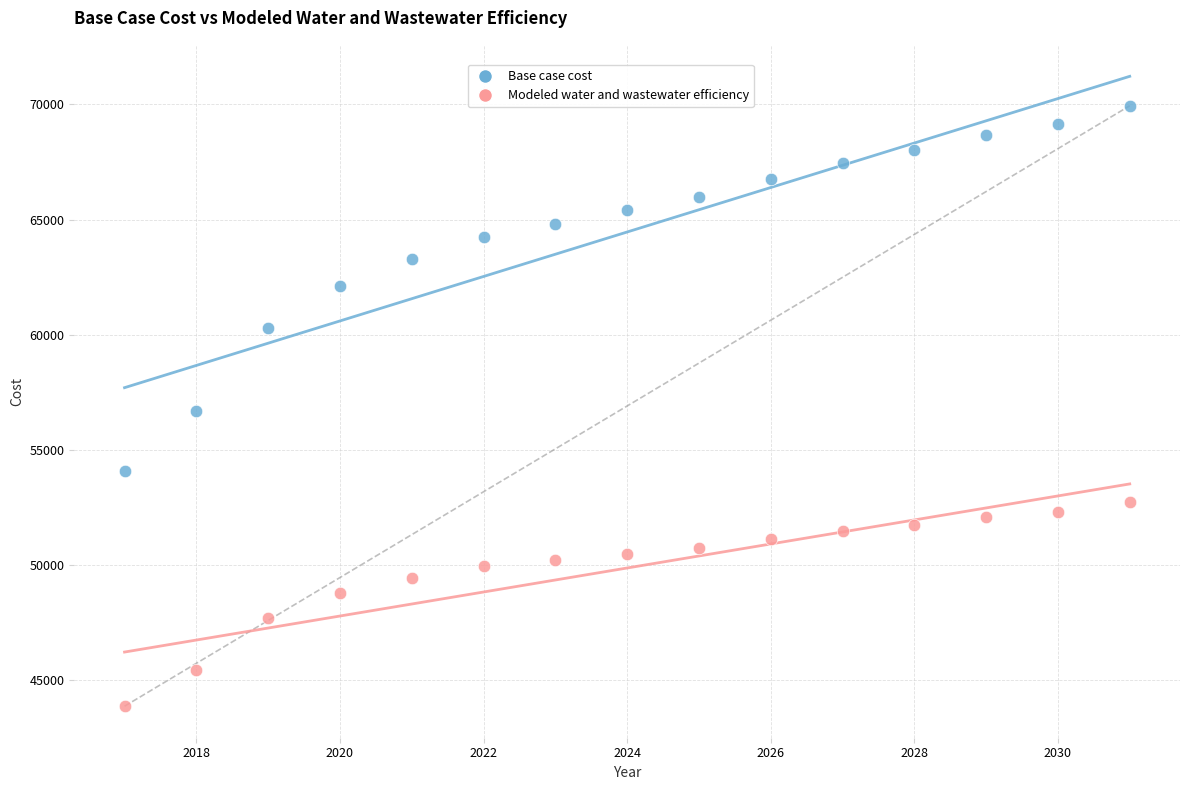

Which series has the widest spread of Y values?

Base case cost